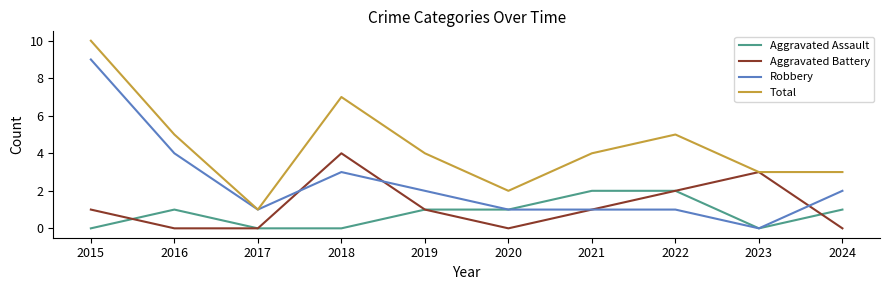

List the series in order of their peak value, lowest first.

Aggravated Assault, Aggravated Battery, Robbery, Total